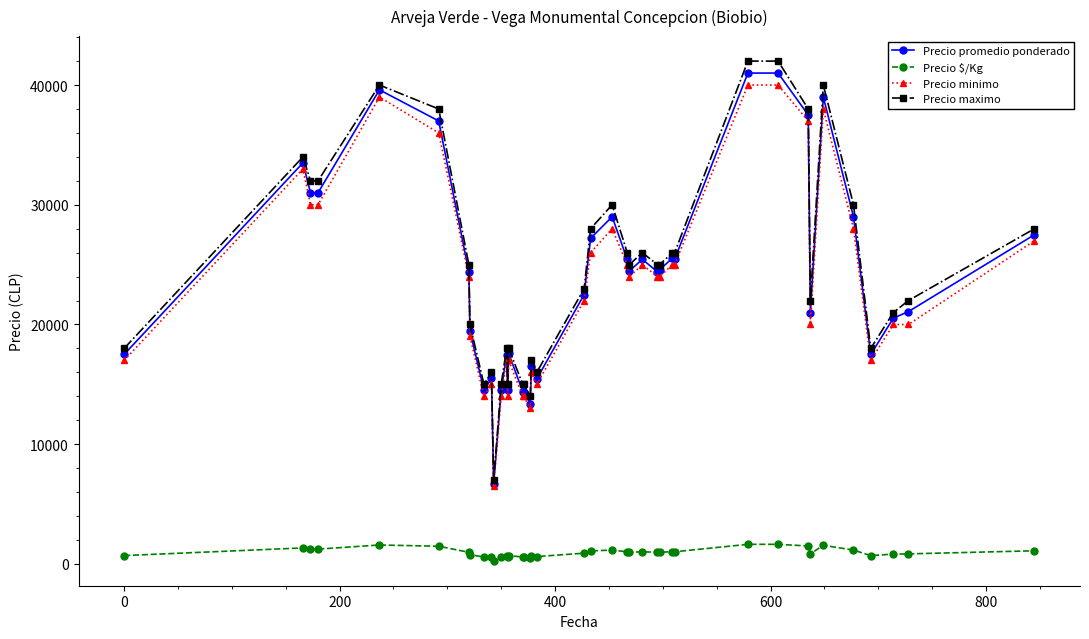

What is the maximum value for Precio promedio ponderado?

41000